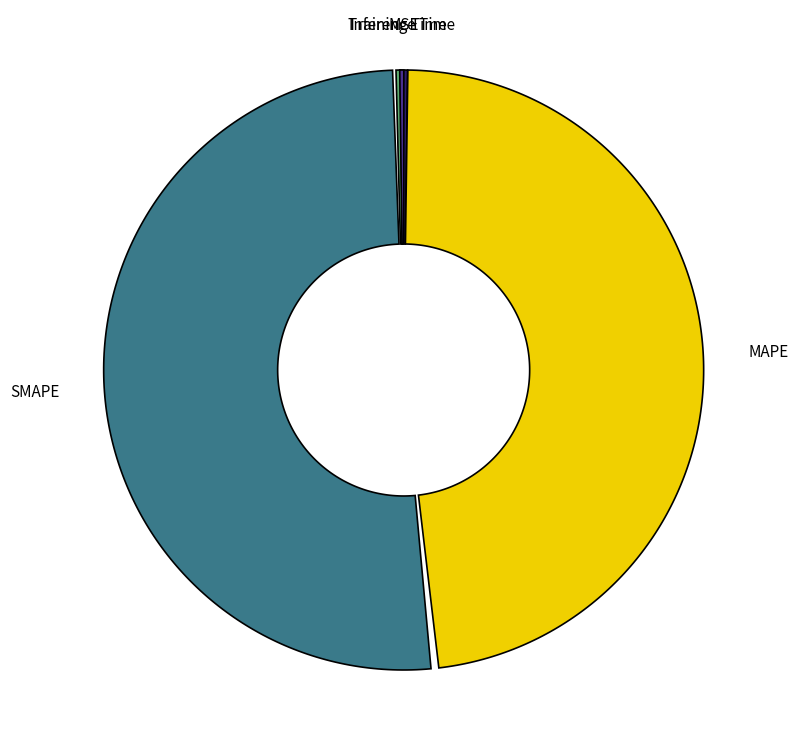

How many slices are in this pie chart?

5